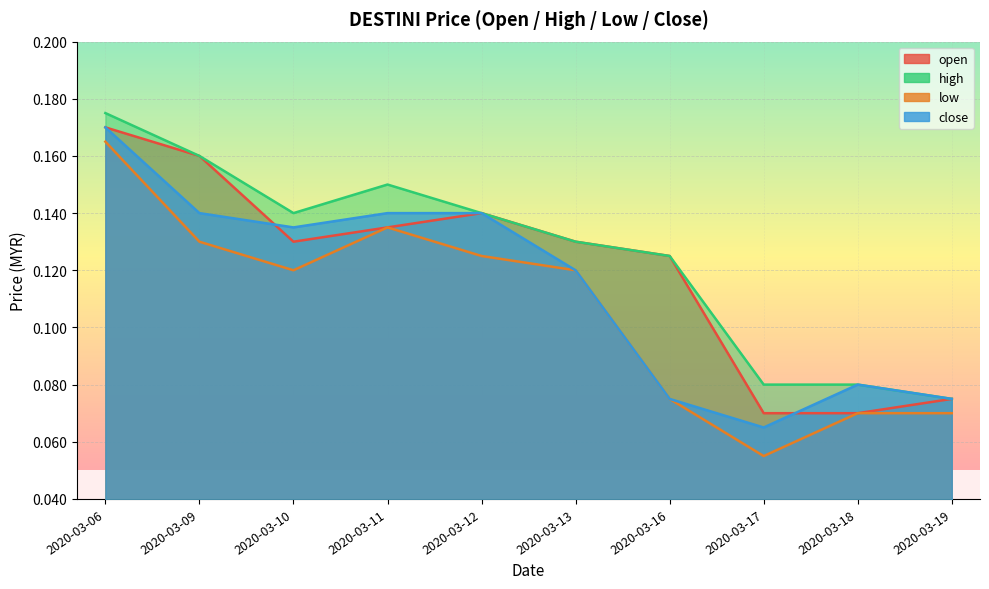

True or false: high has a value of 0.1 at 2020-03-12.

False